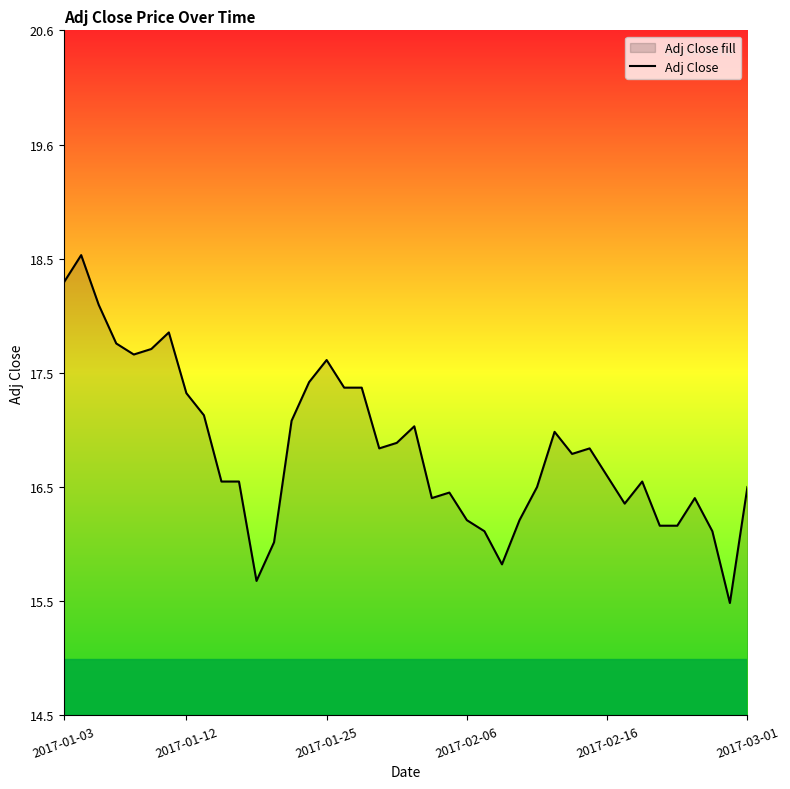

True or false: the data shows 3.5 at 32.

False